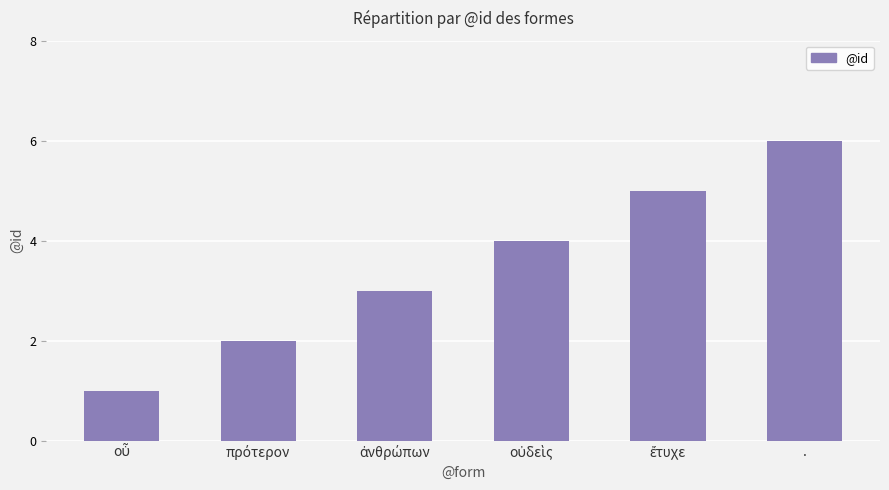

How many data points does each series have?

6